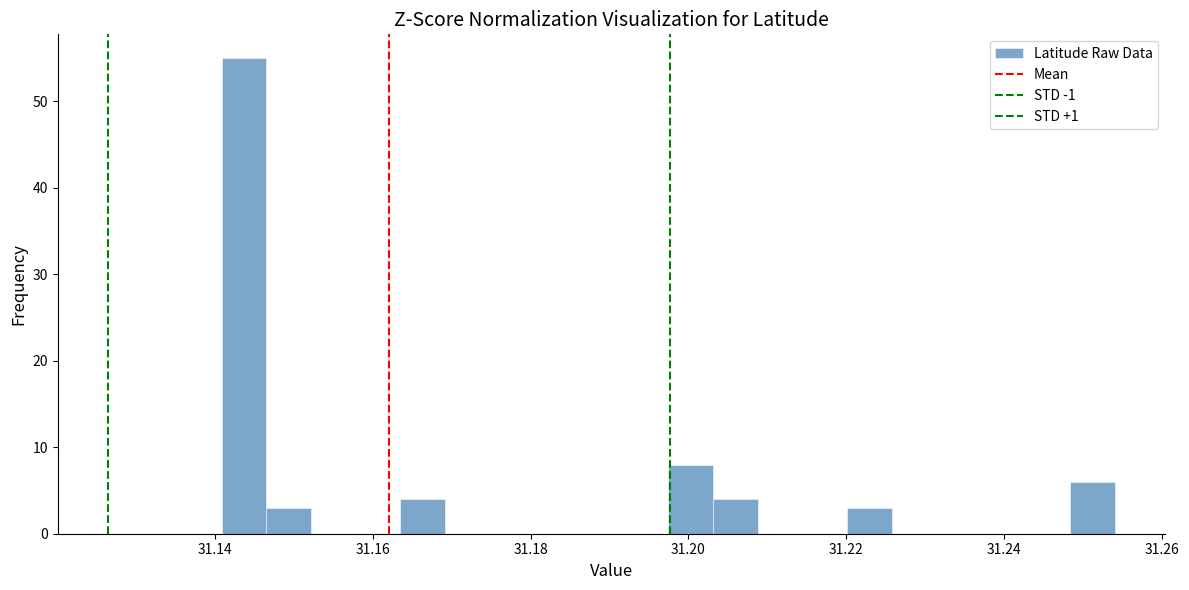

Read against the x-axis, roughly where is the centre of the tallest bar?

31.144